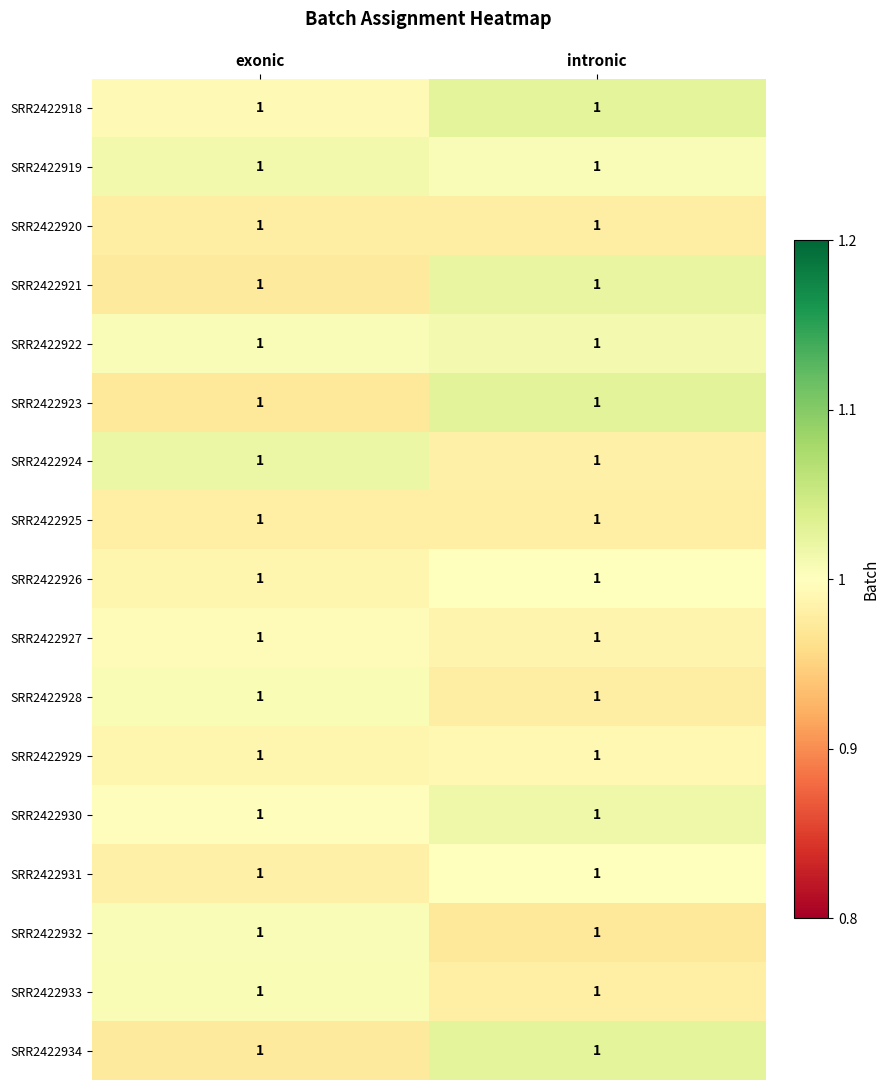

Is it true that SRR2422933 equals 1.3 at intronic?

False